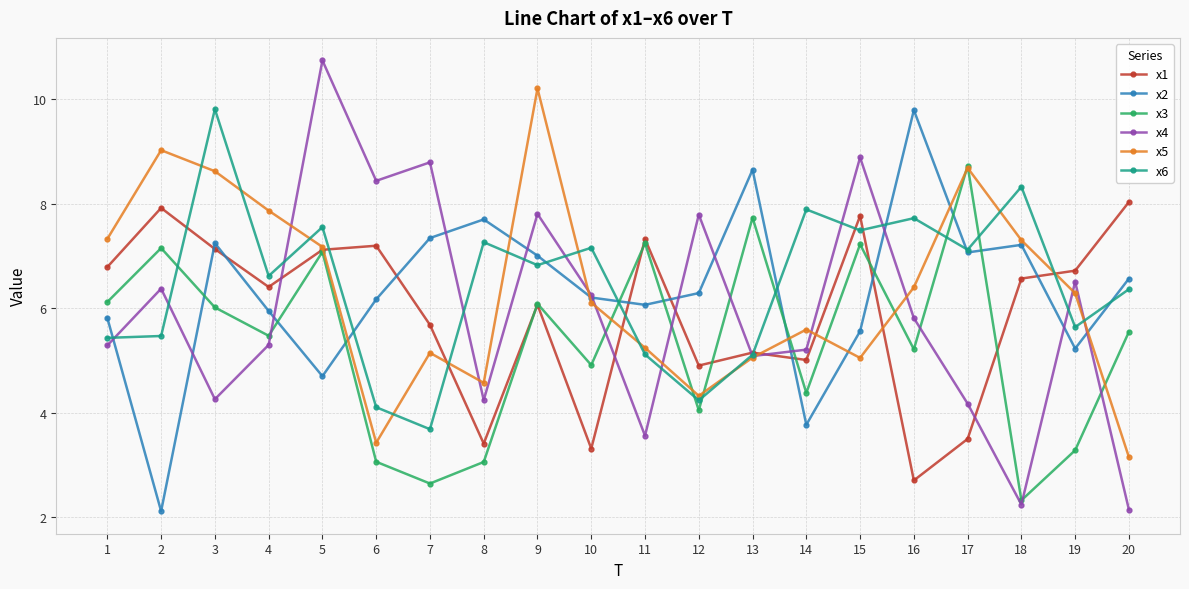

In x6, how many points are higher than both neighbors (excluding endpoints)?

7